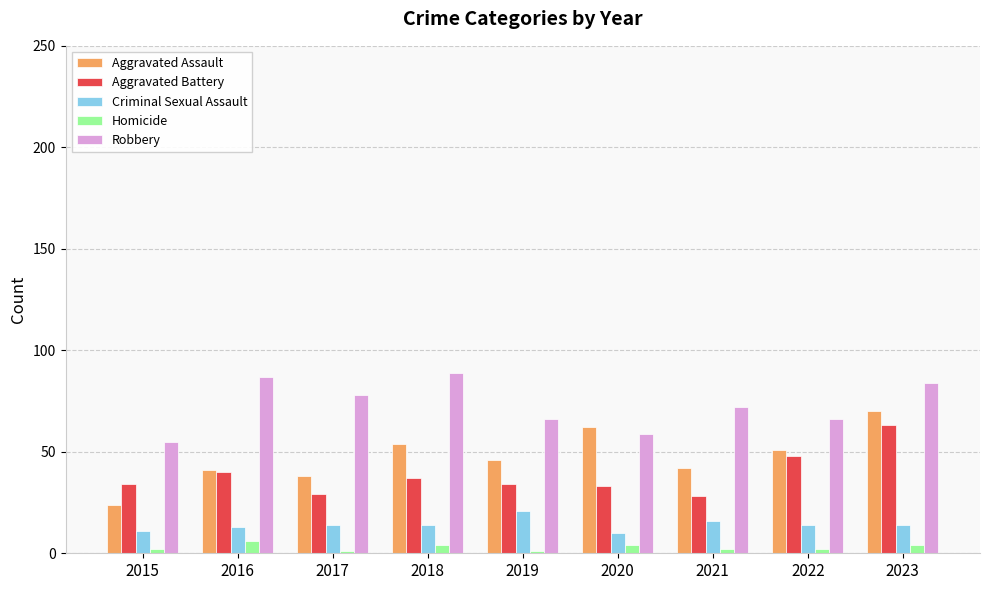

What is the difference between the second highest and minimum values in the Aggravated Battery series?

20